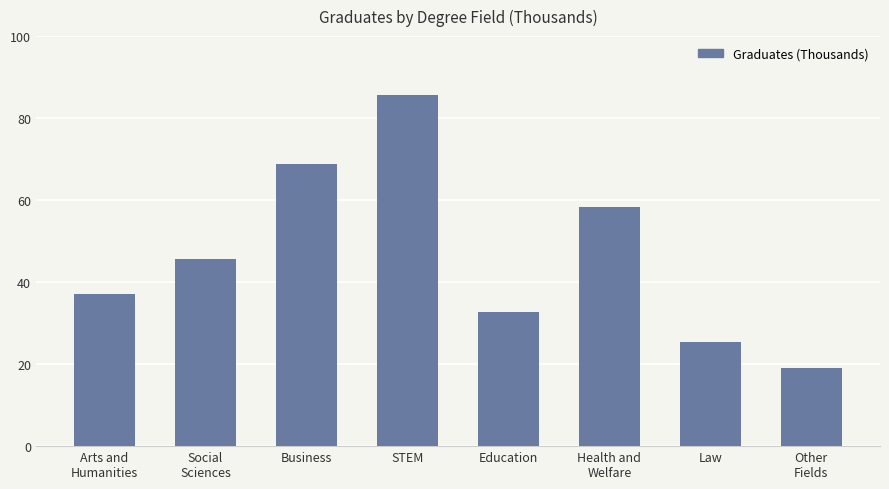

Approximately how many times larger is the value at Law compared to Business?

0.4